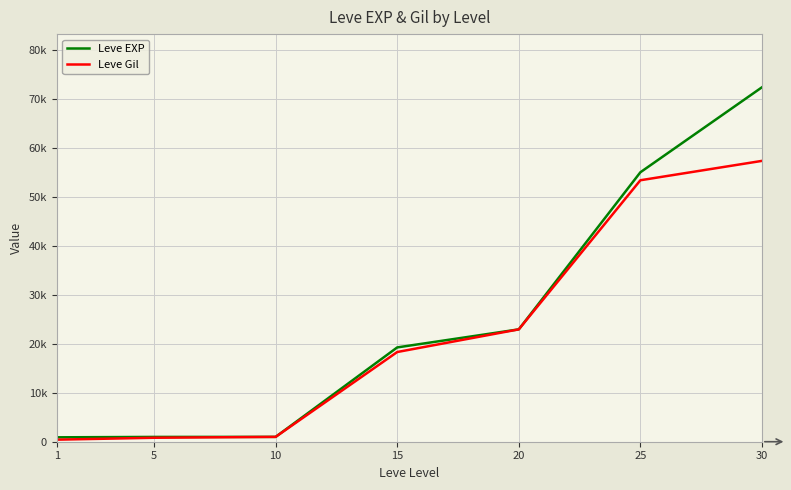

Does the chart display data point markers on the line(s)?

No